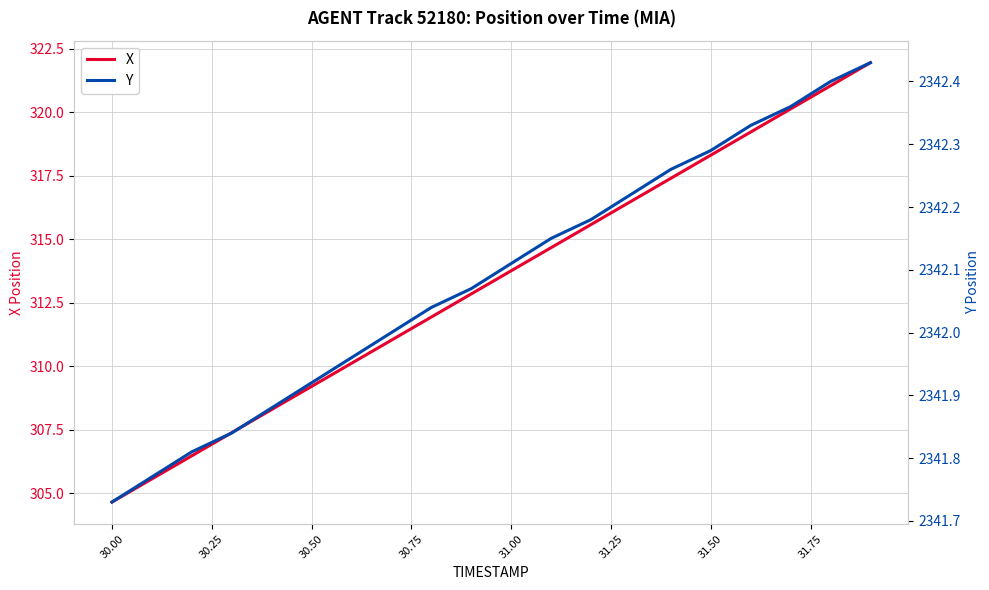

What is the value of the X point at the 9th from the left?

311.9